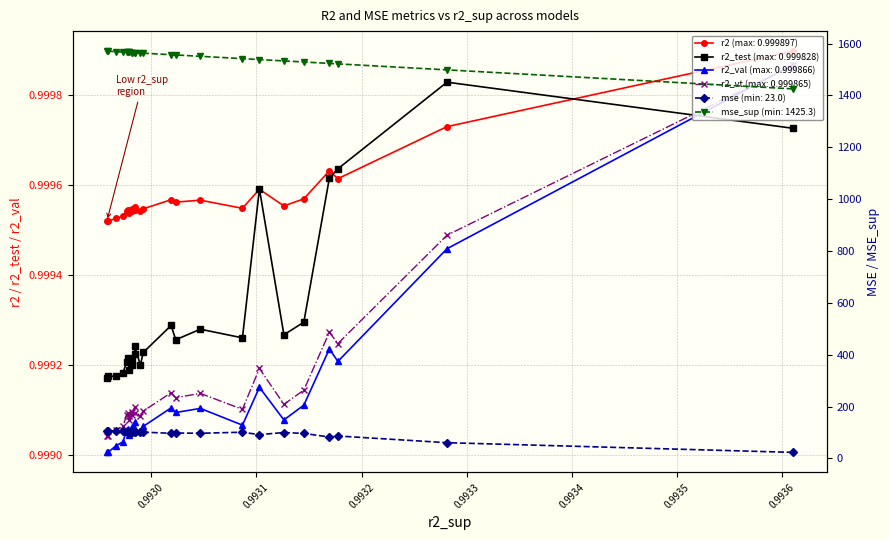

True or false: mse_sup and mse cross at least once.

False